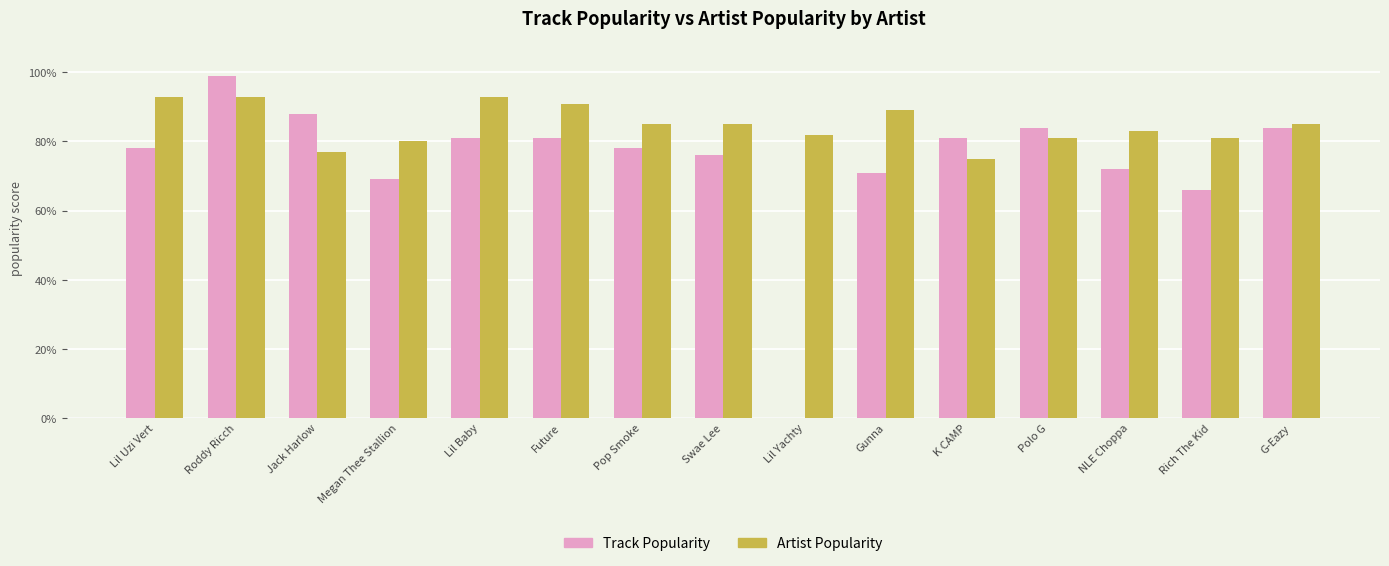

Between K CAMP and G-Eazy, which series saw the biggest shift?

Artist Popularity